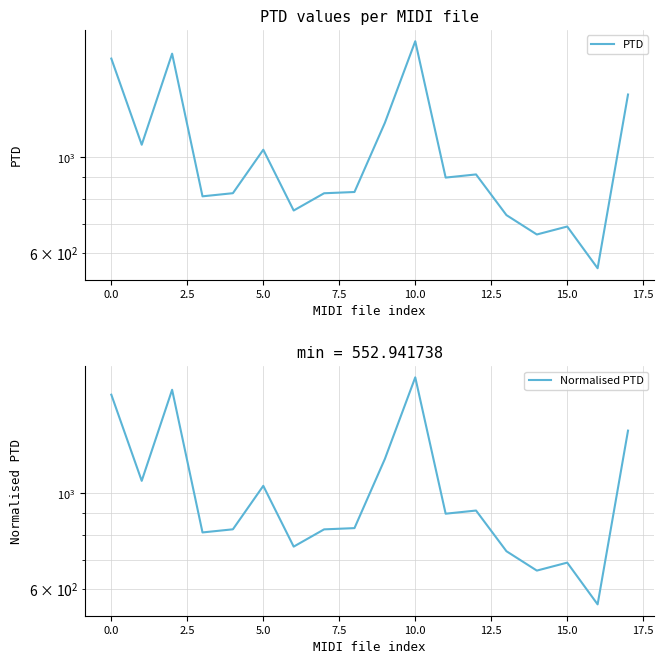

True or false: Normalised PTD and PTD cross at least once.

False